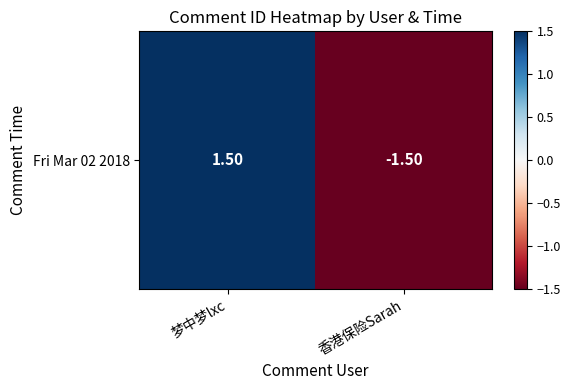

True or false: the data shows 1.5 at 梦中梦lxc.

True